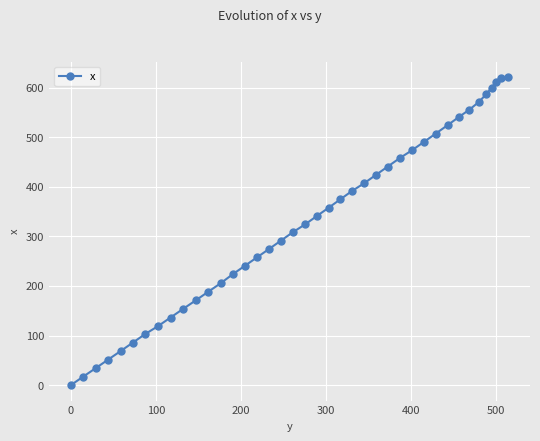

What is the value of the 12th point from the left?

188.2